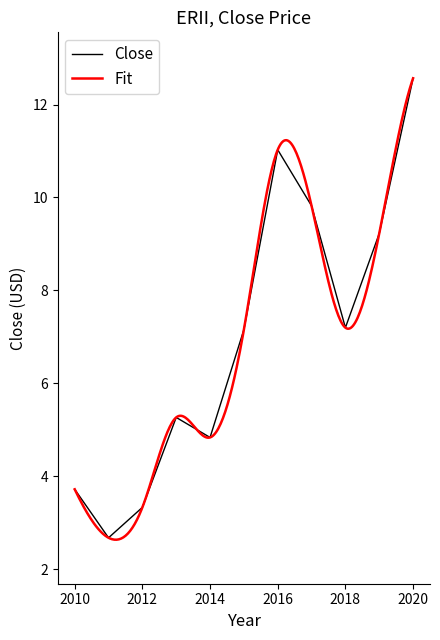

How many points are lower than both their immediate neighbors (excluding endpoints)?

3